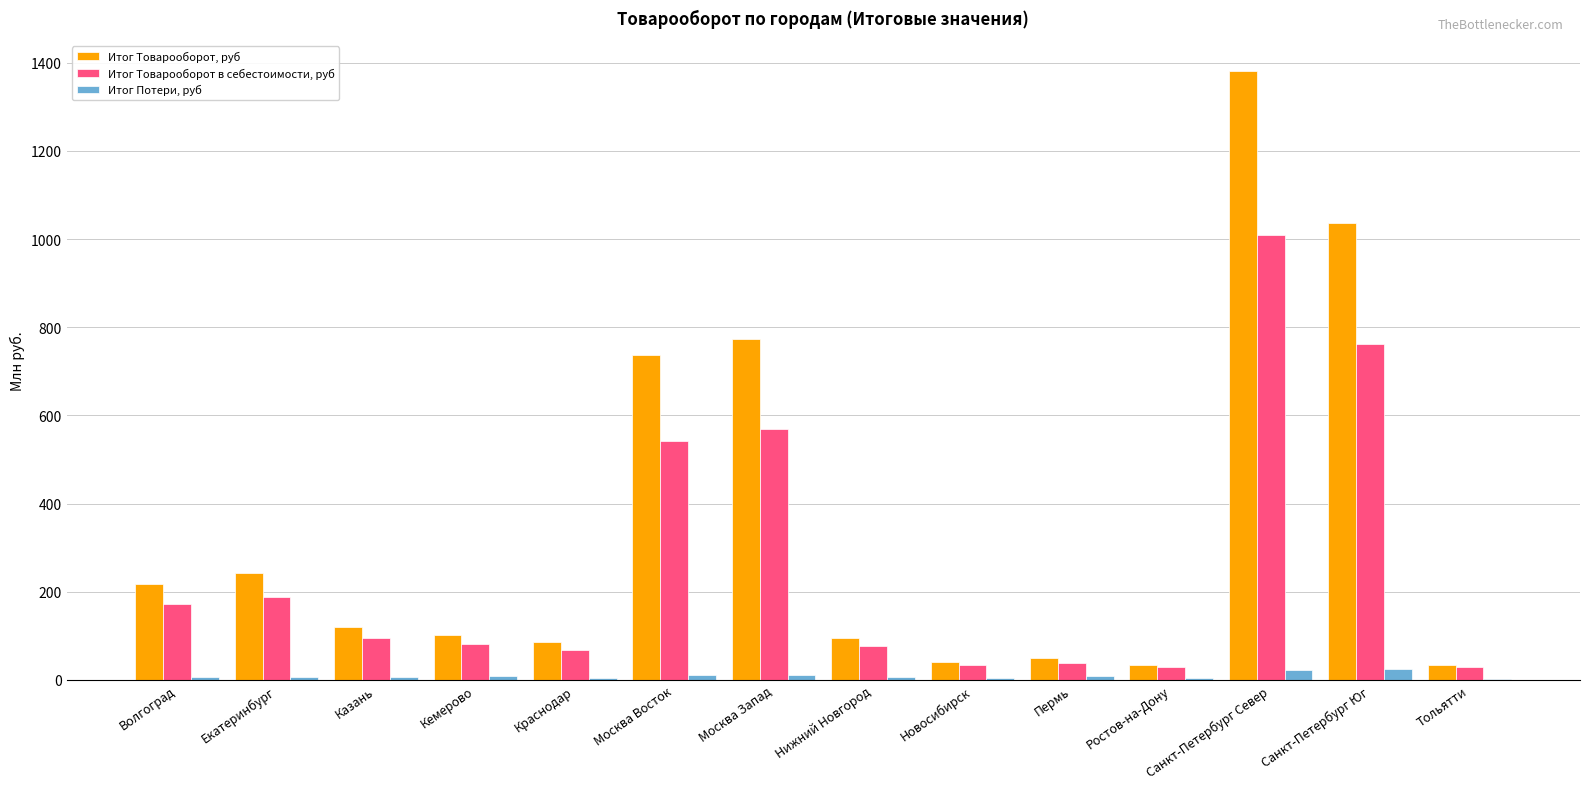

At which category does the chart reach its peak across all series?

Санкт-Петербург Север